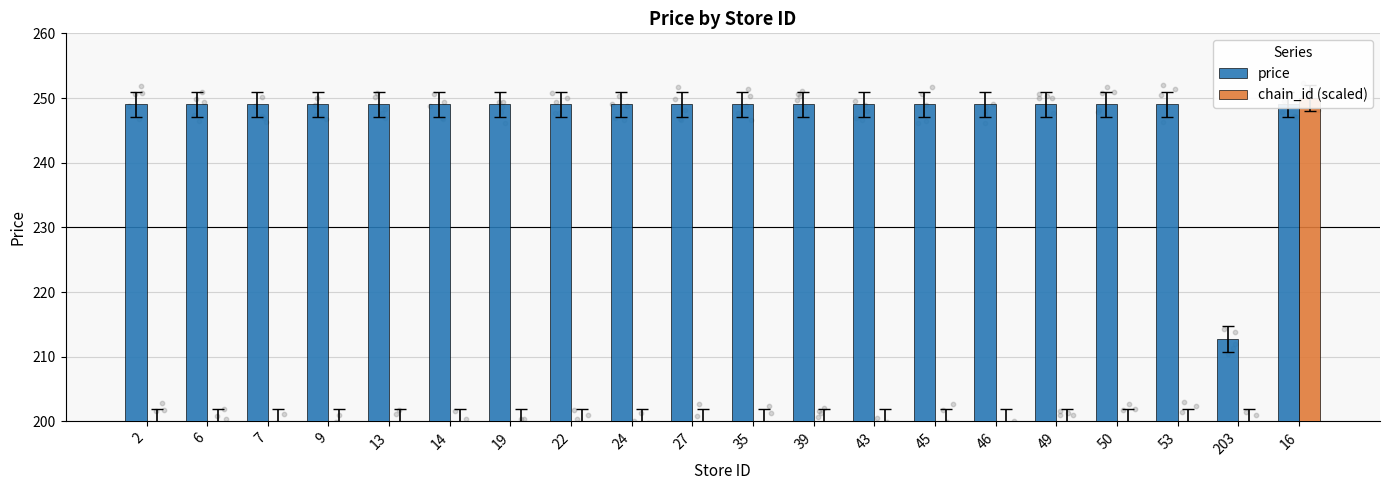

What are all the series names shown in the legend?

price, chain_id (scaled)